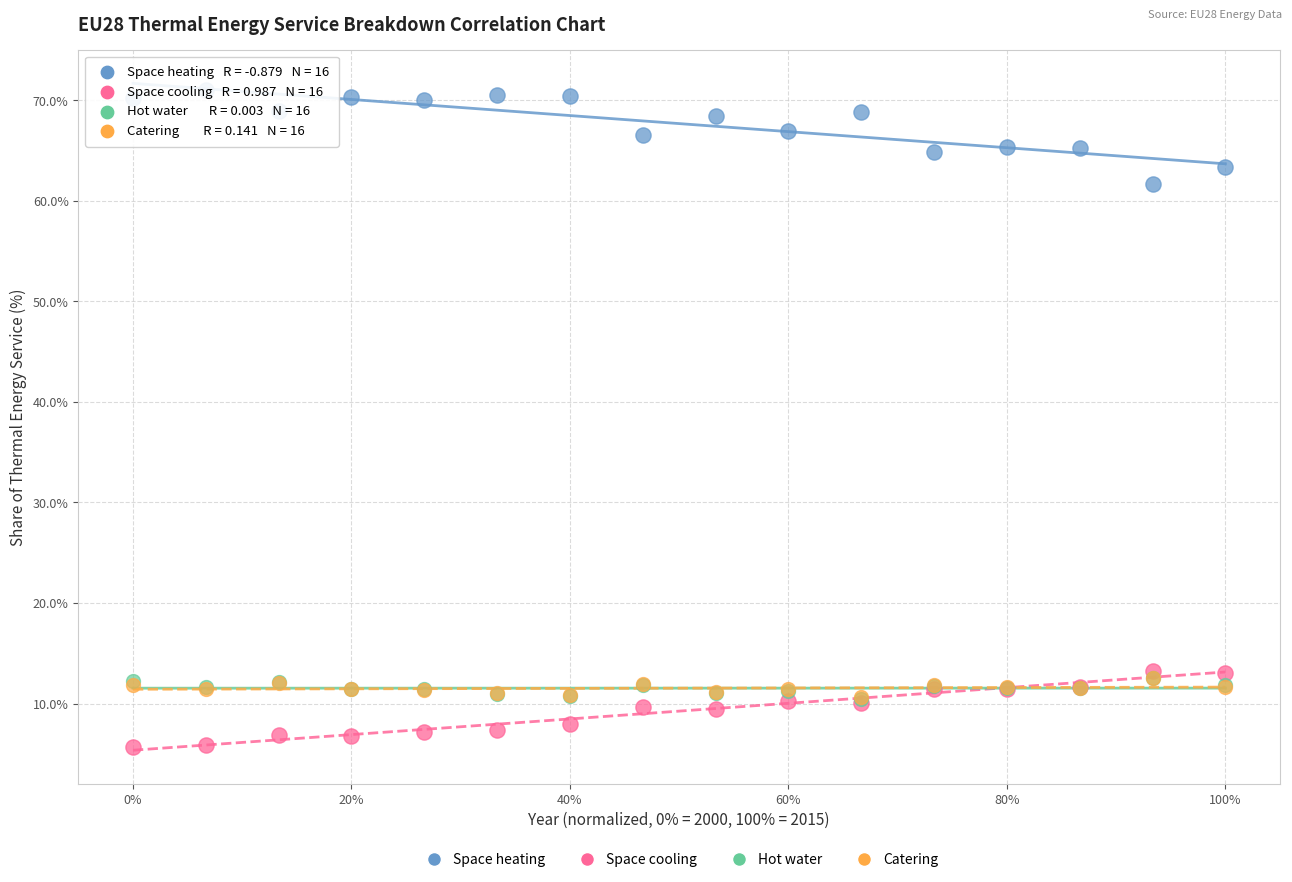

Which series reaches the minimum Y coordinate?

Space cooling